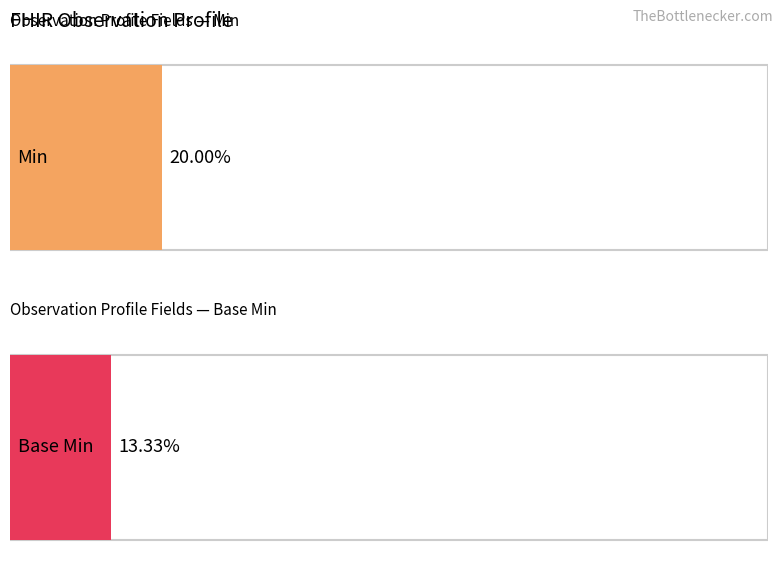

Does the chart contain any negative values?

No